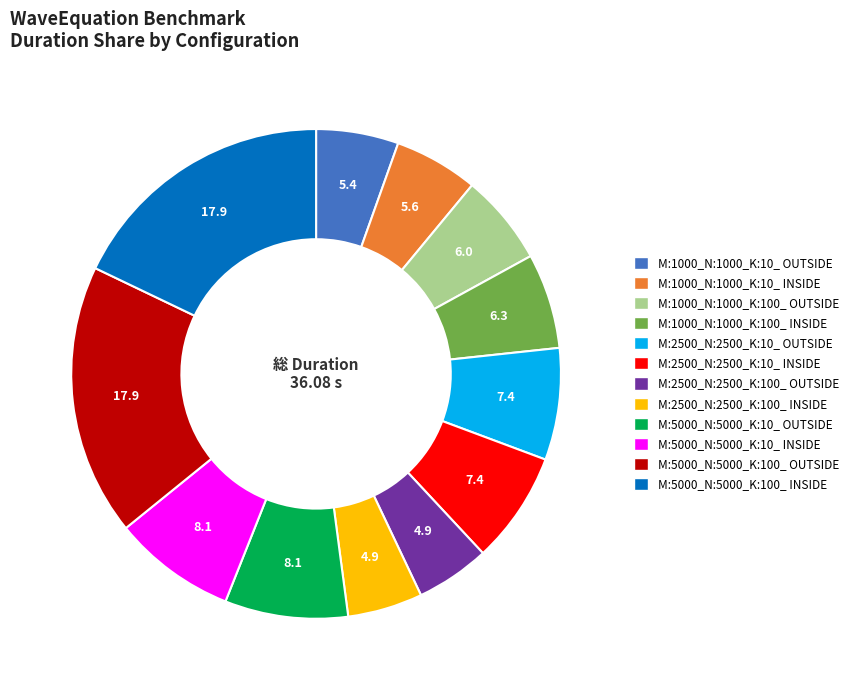

Do M:5000_N:5000_K:10_ OUTSIDE and M:5000_N:5000_K:100_ OUTSIDE together represent more than half of the pie?

No